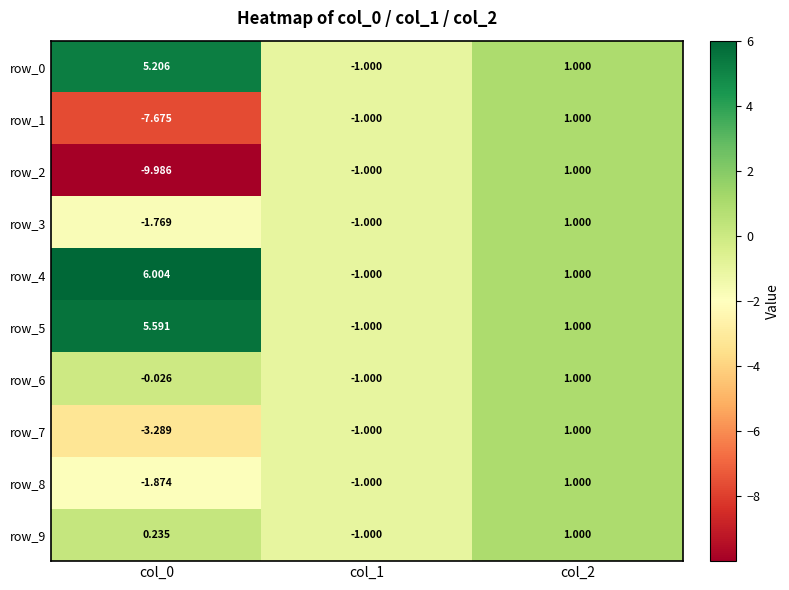

What is the difference between the maximum and second lowest values in the row_3 series?

2.0